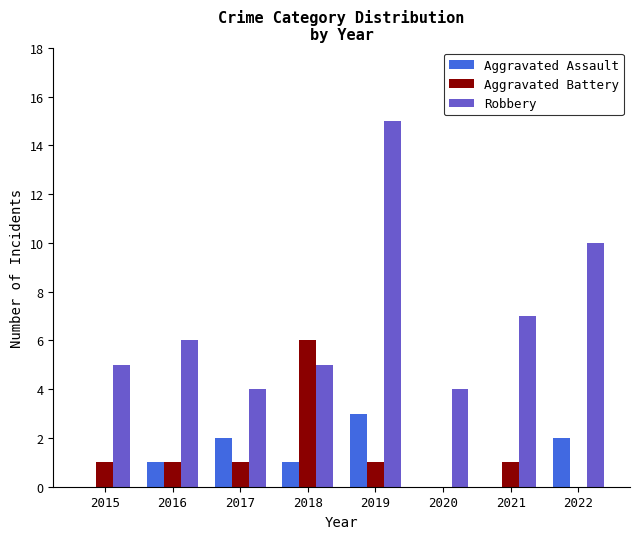

Between 2015 and 2019, which series saw the biggest shift?

Robbery